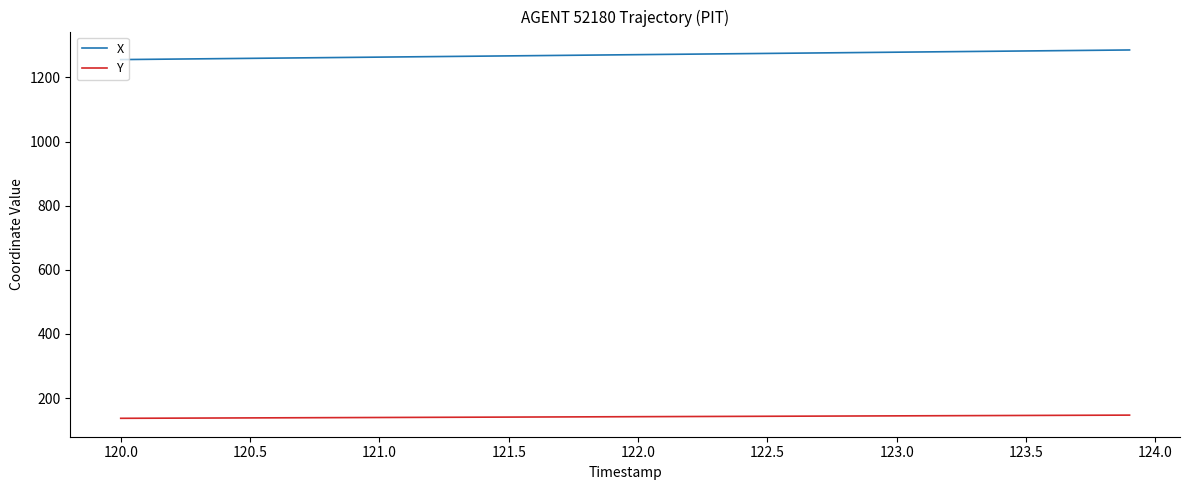

True or false: X and Y intersect in this chart.

False